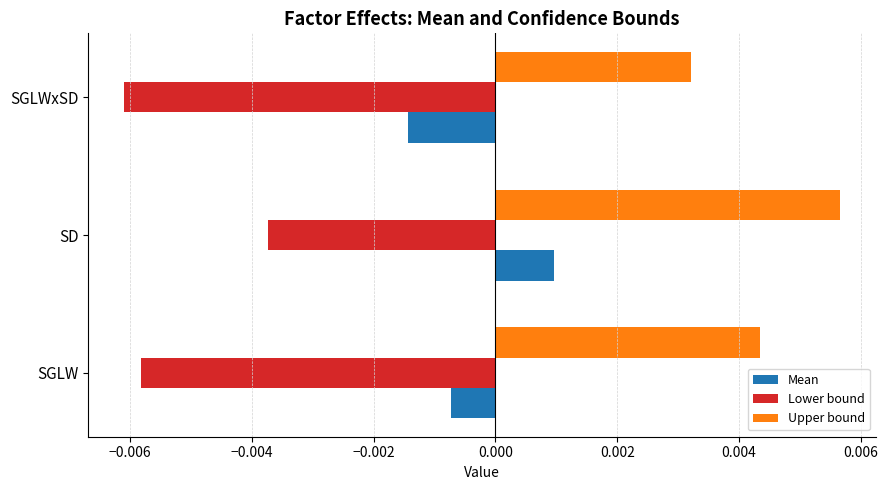

What are all the series names shown in the legend?

Mean, Lower bound, Upper bound